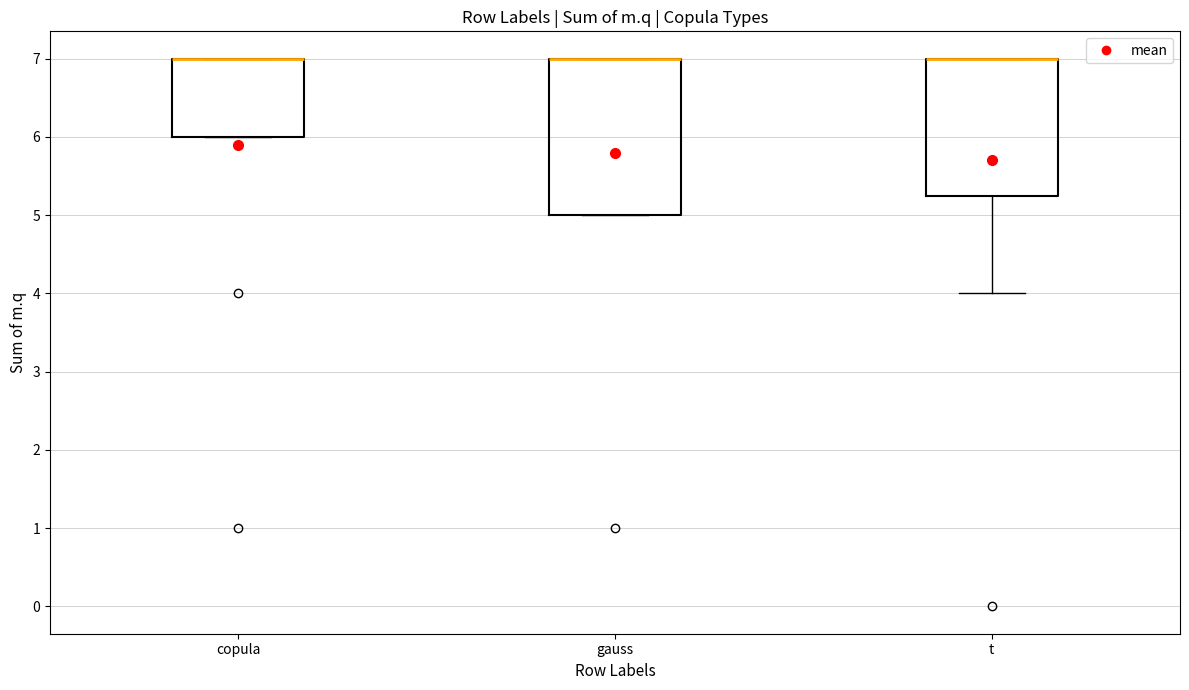

Comparing the boxes themselves (not the whiskers), which one is the tallest?

gauss